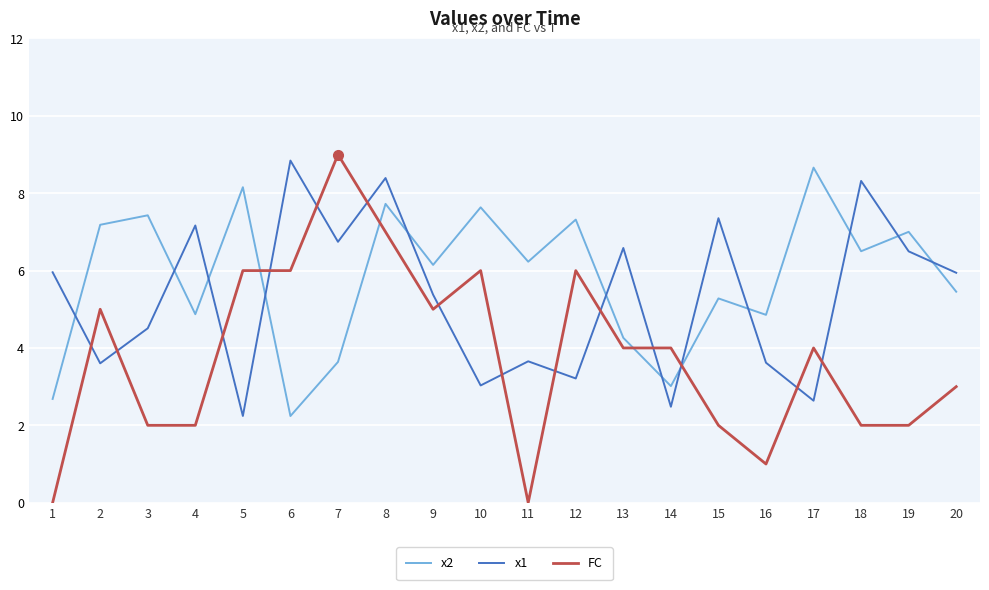

True or false: x2 has a value of 2.7 at 1.

True